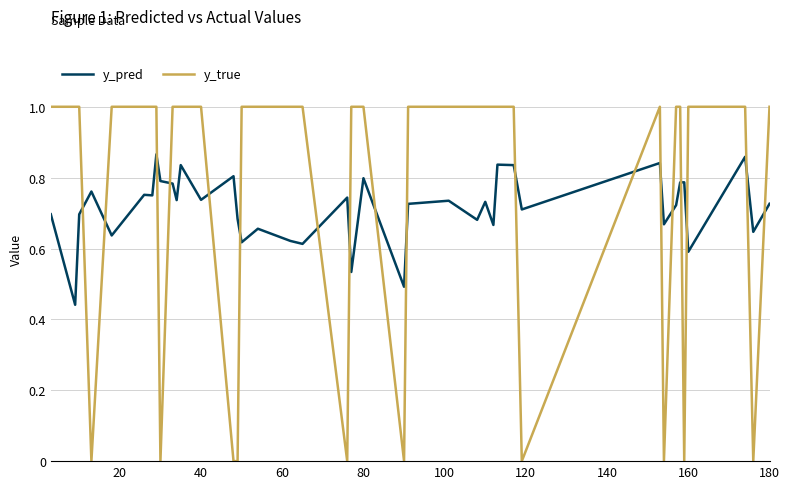

What is the greatest value displayed?

1.0